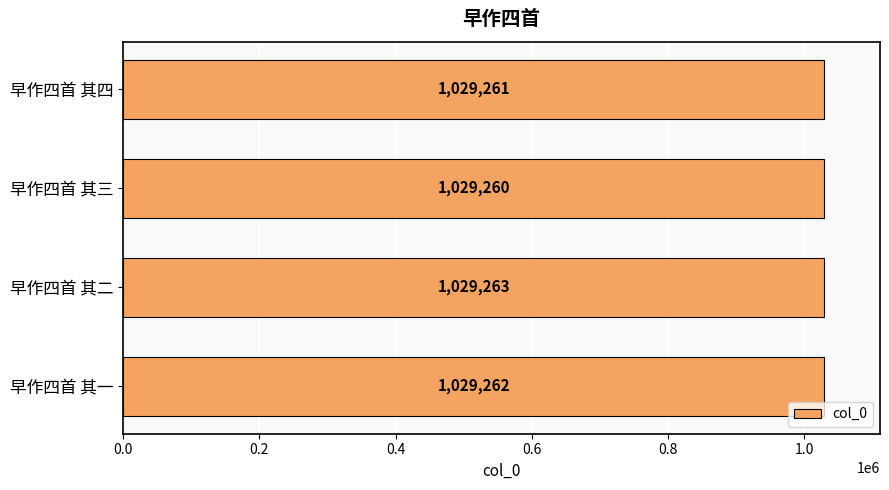

Rank the categories by value from lowest to highest.

早作四首 其三, 早作四首 其四, 早作四首 其一, 早作四首 其二